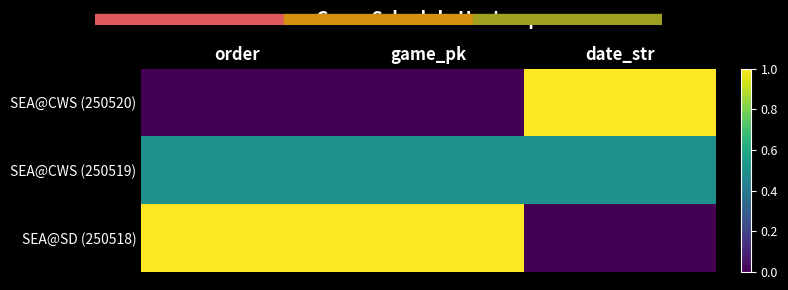

Count the number of data series in this chart.

3